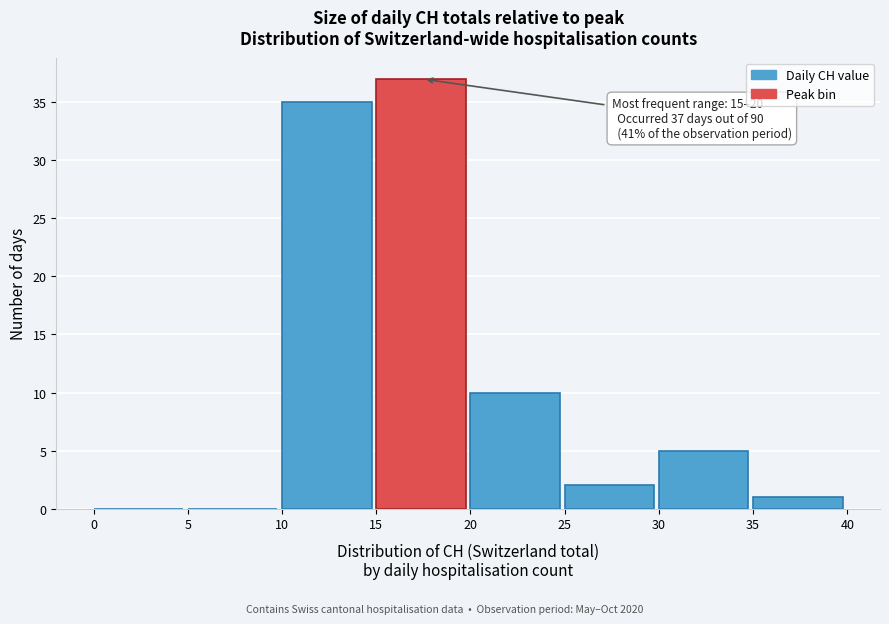

Which range on the x-axis has the tallest bar?

15 to 20